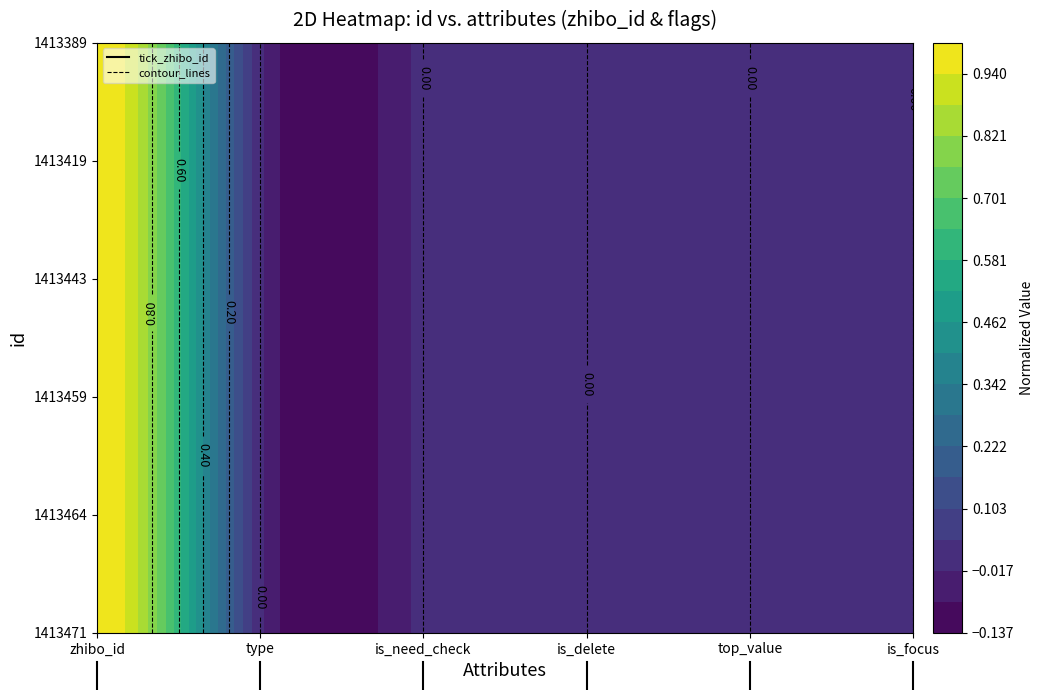

Which label corresponds to the largest value in the chart?

zhibo_id